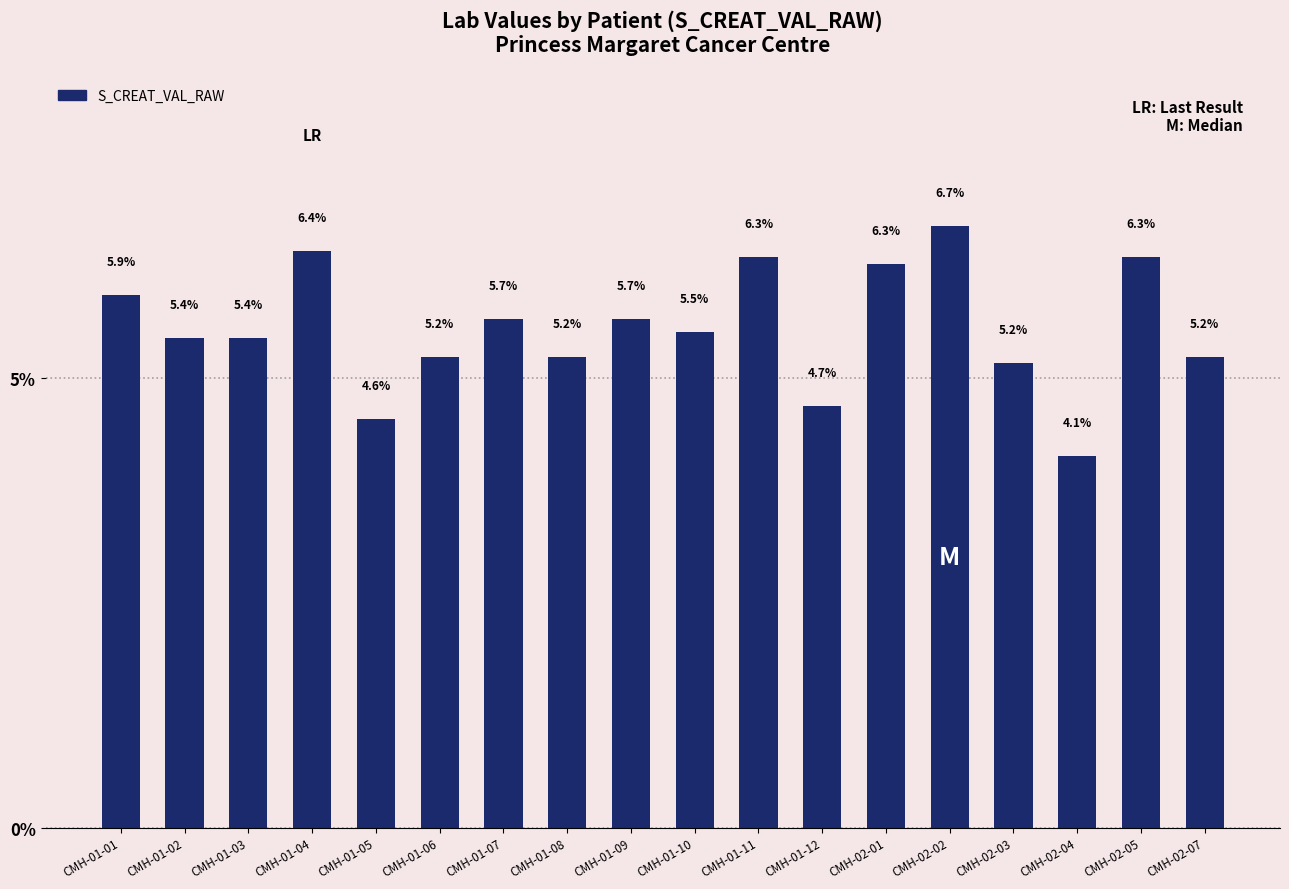

What position from the left is CMH-02-07?

18